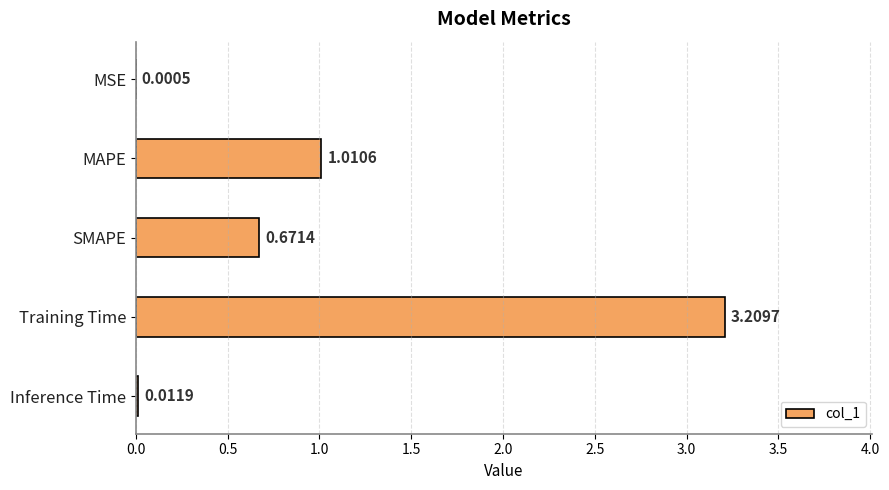

What is the change in value from Inference Time to SMAPE?

+0.7